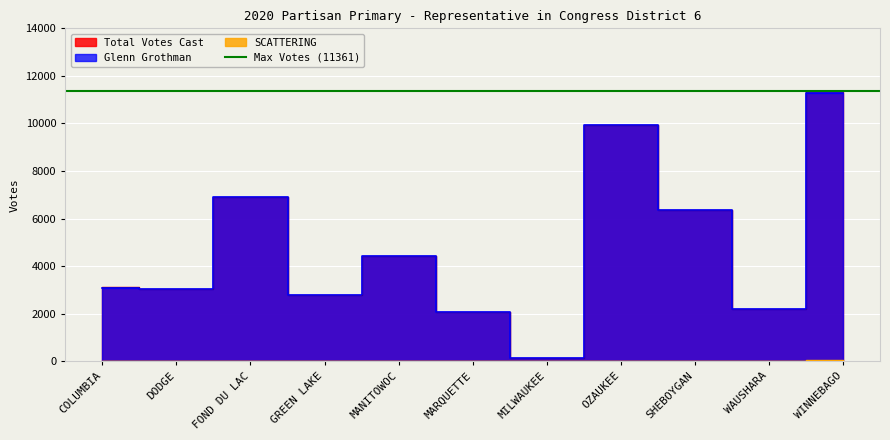

Rank the series by their maximum value, from highest to lowest.

Total Votes Cast, Glenn Grothman, SCATTERING